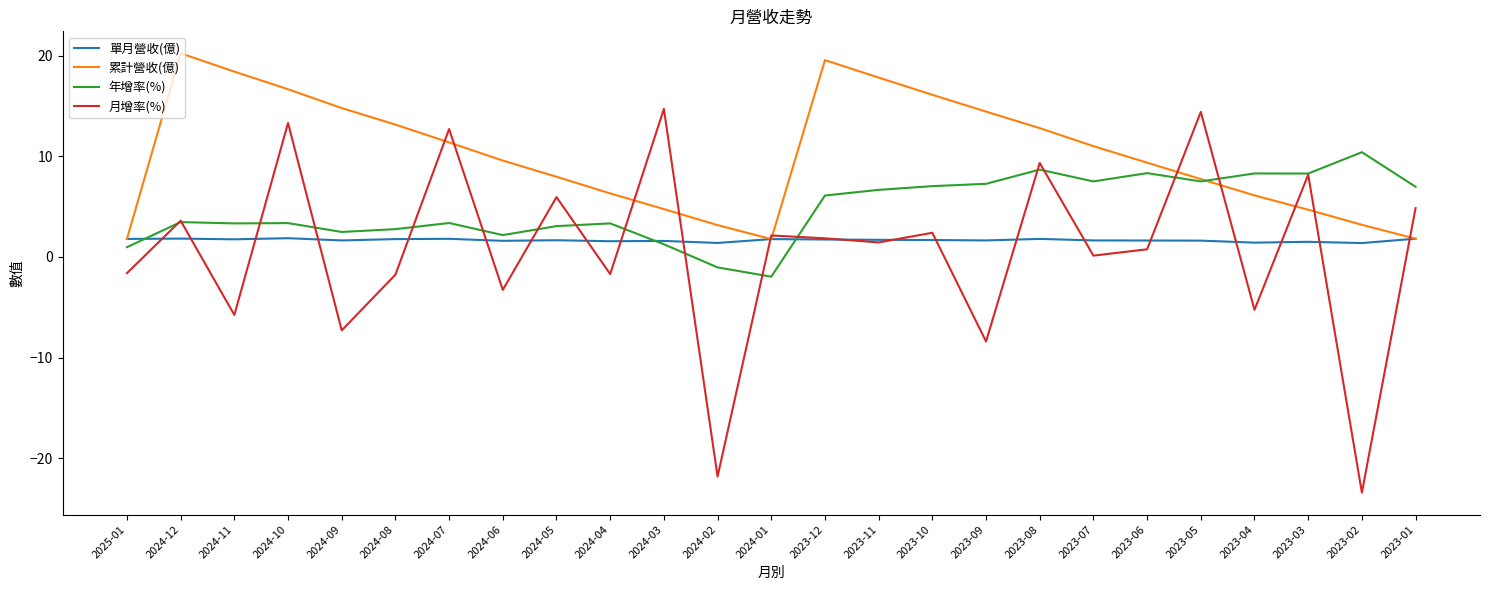

What is the total value across all series at 2023-01?

15.4